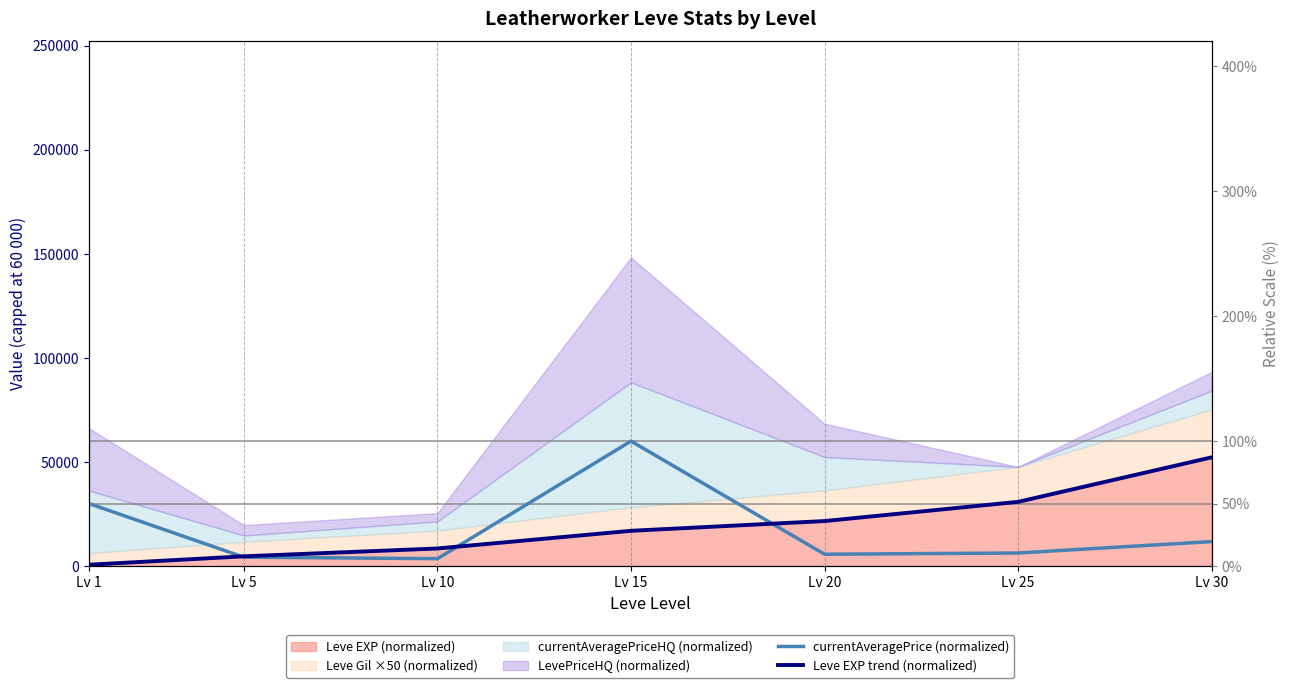

True or false: currentAveragePrice (normalized) and Leve EXP trend (normalized) intersect in this chart.

True